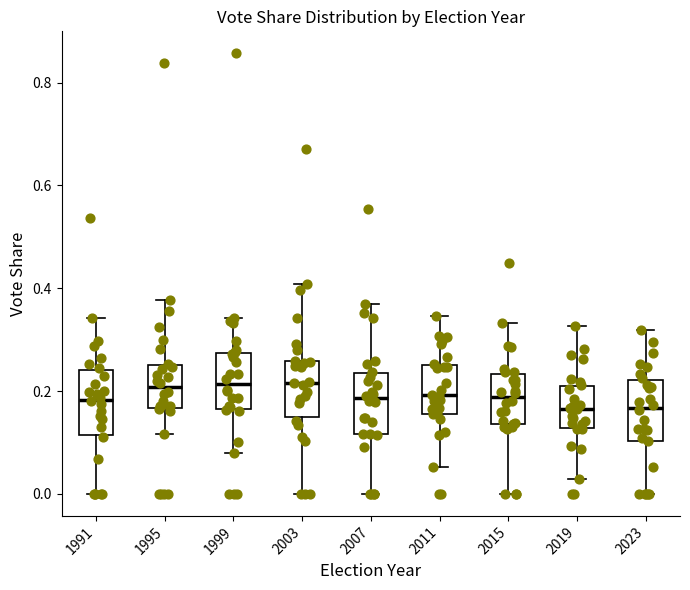

Reading left to right, transcribe this box plot: for each box, give where its median line is, the range the box spans, and where its two whiskers end, as read against the y-axis. The values are not printed on the chart, so give them approximately, as read against the axis.

1991: median 0.18, box 0.12 to 0.24, whiskers 0.00 to 0.34
1995: median 0.20, box 0.16 to 0.26, whiskers 0.12 to 0.38
1999: median 0.22, box 0.16 to 0.28, whiskers 0.08 to 0.34
2003: median 0.22, box 0.14 to 0.26, whiskers 0.00 to 0.40
2007: median 0.18, box 0.12 to 0.24, whiskers 0.00 to 0.36
2011: median 0.20, box 0.16 to 0.26, whiskers 0.06 to 0.34
2015: median 0.18, box 0.14 to 0.24, whiskers 0.00 to 0.34
2019: median 0.16, box 0.12 to 0.22, whiskers 0.02 to 0.32
2023: median 0.16, box 0.10 to 0.22, whiskers 0.00 to 0.32